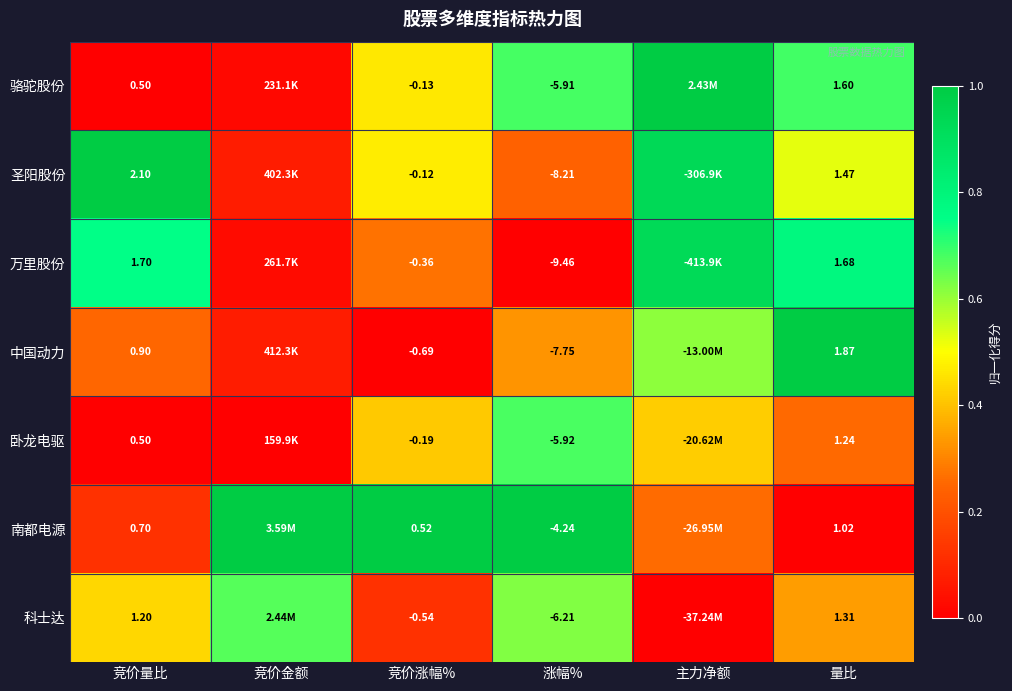

At 竞价涨幅%, list the series in order from smallest to largest.

中国动力, 科士达, 万里股份, 卧龙电驱, 骆驼股份, 圣阳股份, 南都电源